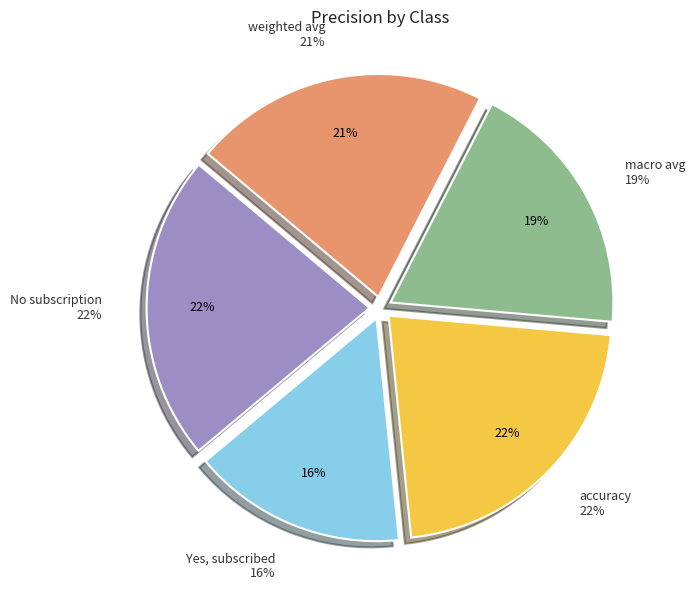

To the nearest percent, what is the average slice percentage?

20%